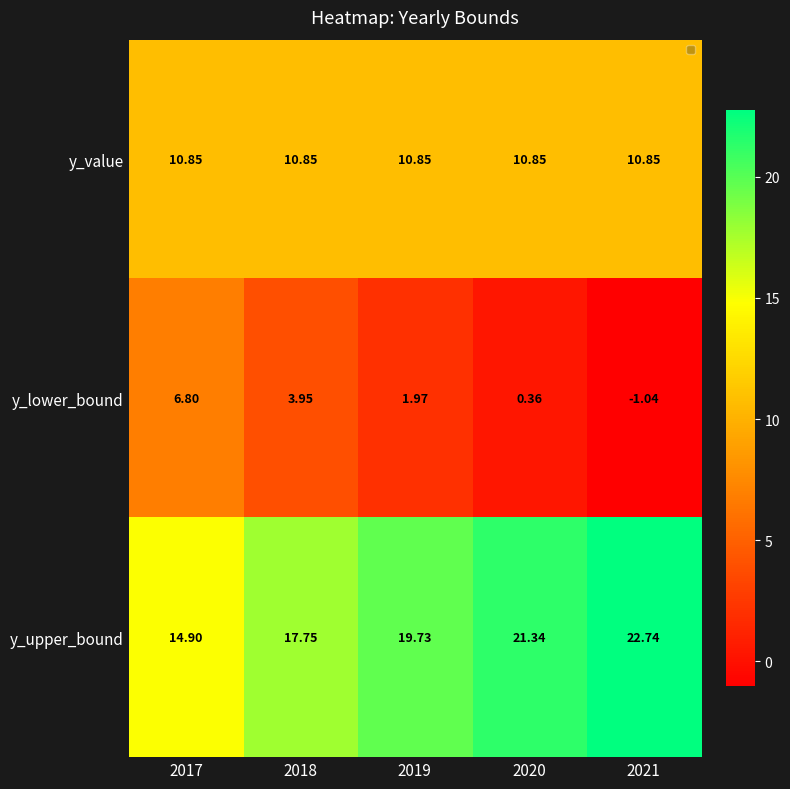

Is the value of y_upper_bound at 2017 greater than the value of y_value at 2017?

Yes